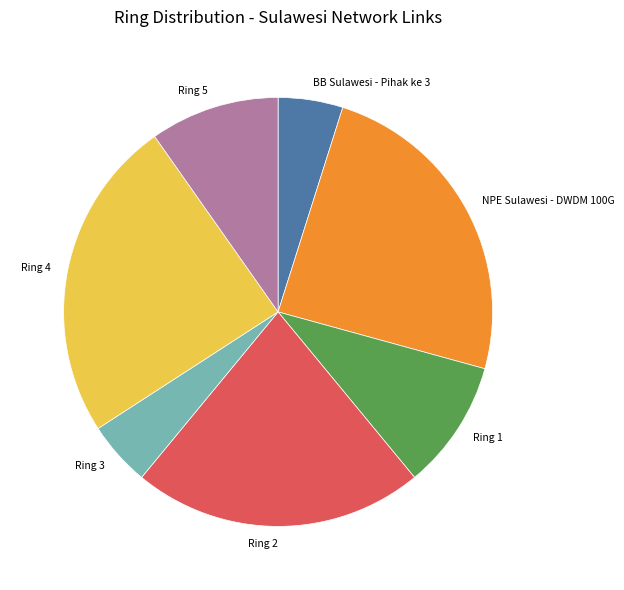

Is there a majority slice in this chart?

No